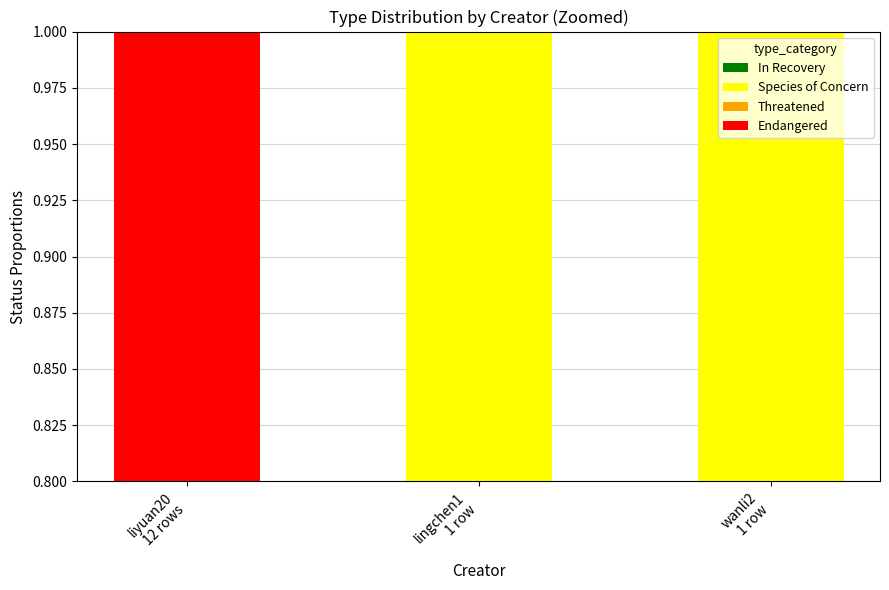

Which series has the widest spread of values?

Species of Concern